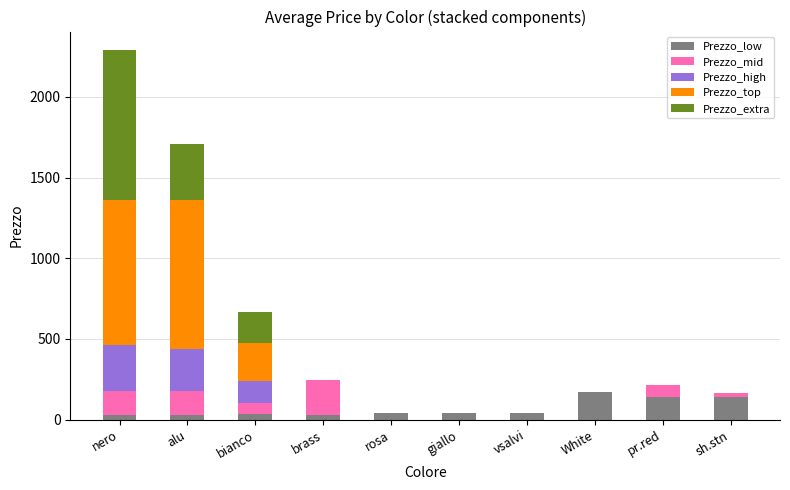

Does the chart contain stacked bars?

Yes